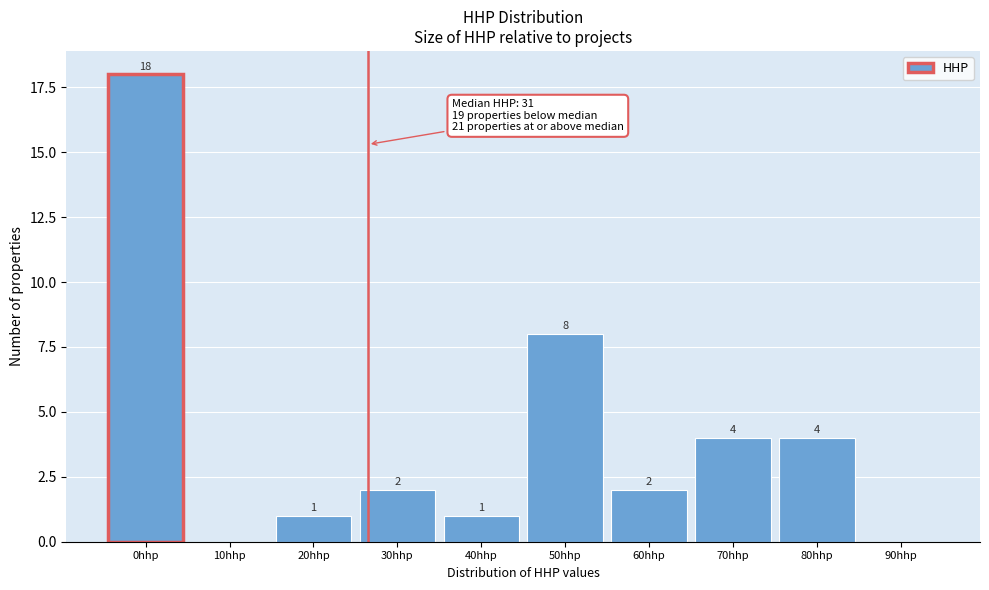

Reading right to left, extract all data points from this chart.

90hhp=0	80hhp=4	70hhp=4	60hhp=2	50hhp=8	40hhp=1	30hhp=2	20hhp=1	10hhp=0	0hhp=18